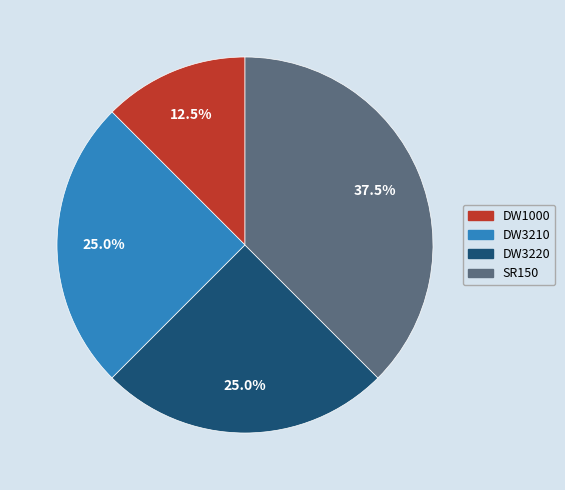

Which category has the smallest portion of the pie?

DW1000